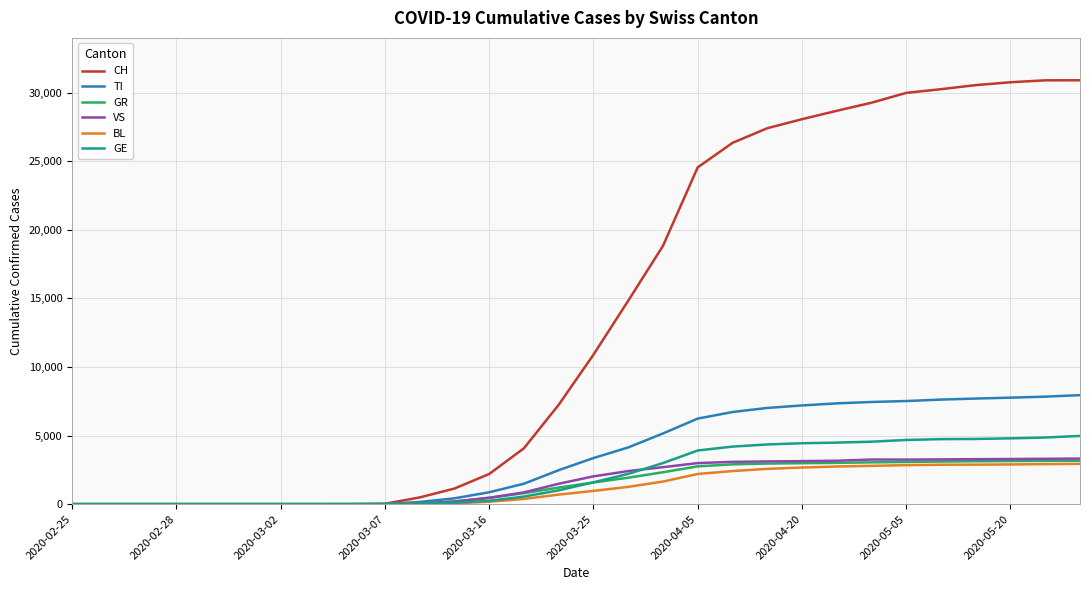

What is the average value of the GR series?

1500